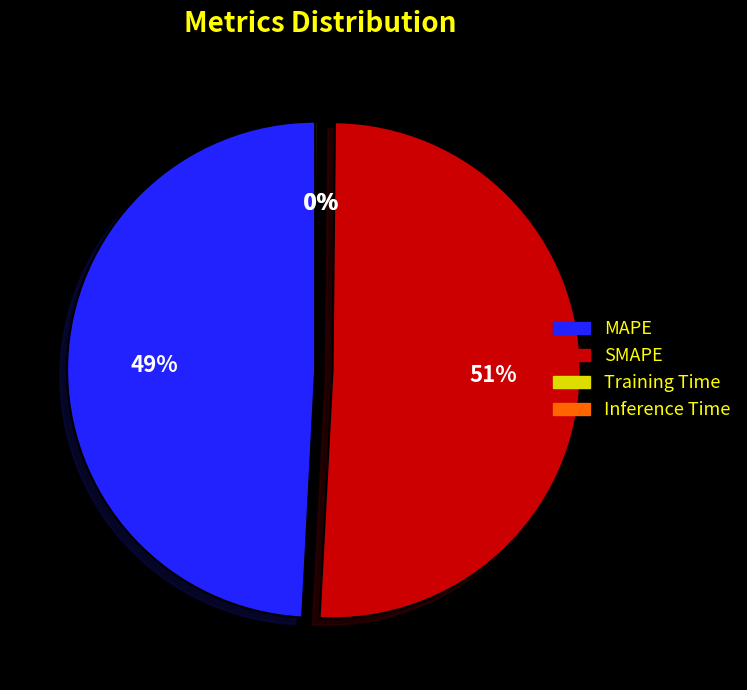

Rank the categories by value from lowest to highest.

Training Time, Inference Time, MAPE, SMAPE